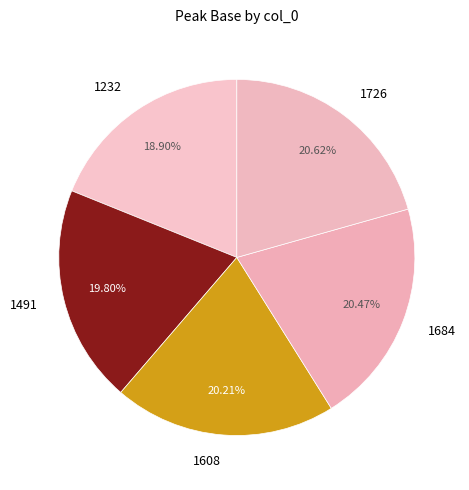

Is it true that 1684 is 20% of the pie?

True